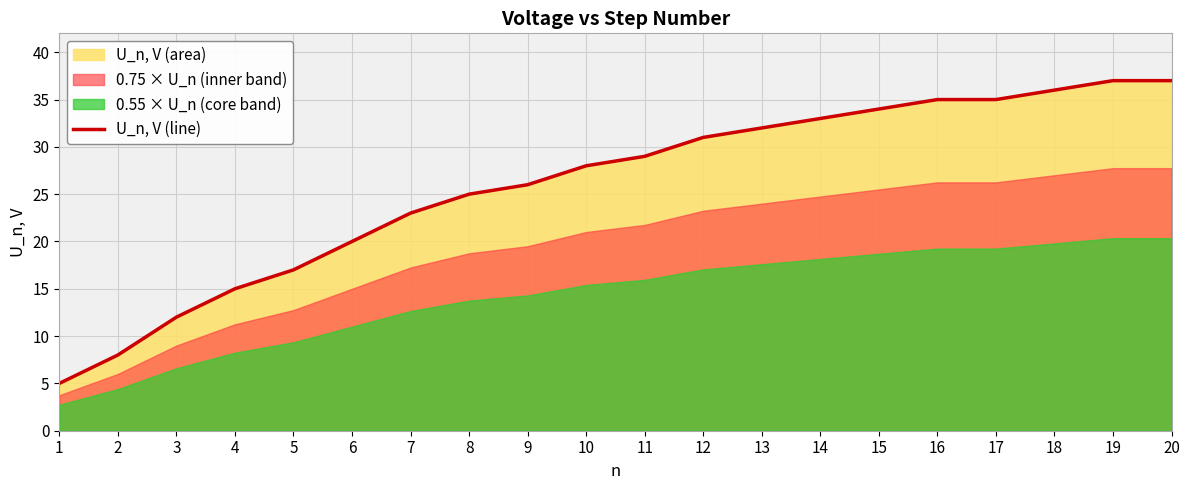

Is it true that the value at 7 is 23?

True